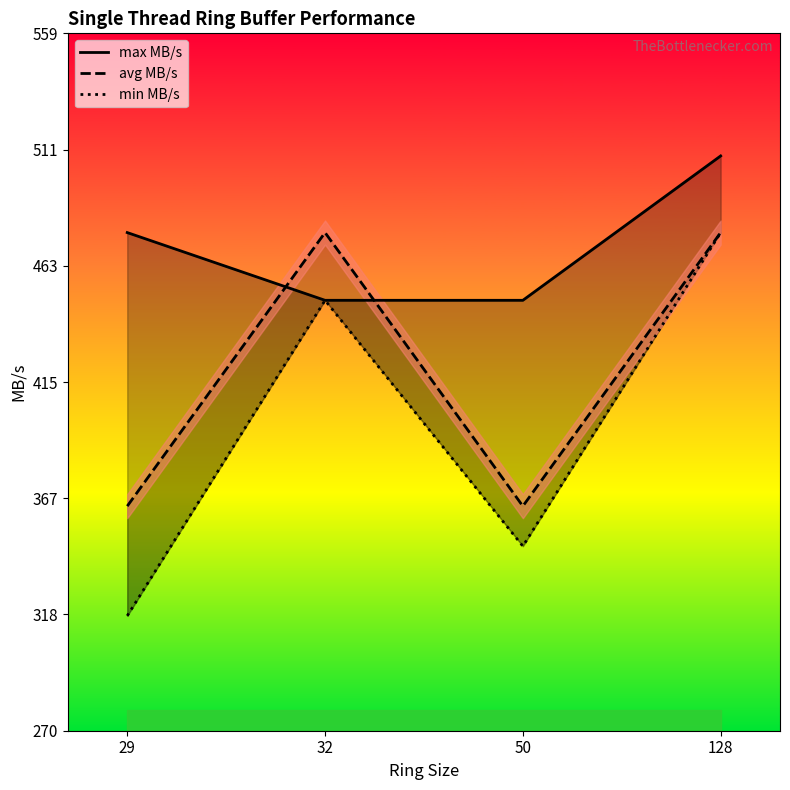

The avg MB/s series shows 852.1 at 128. True or false?

False